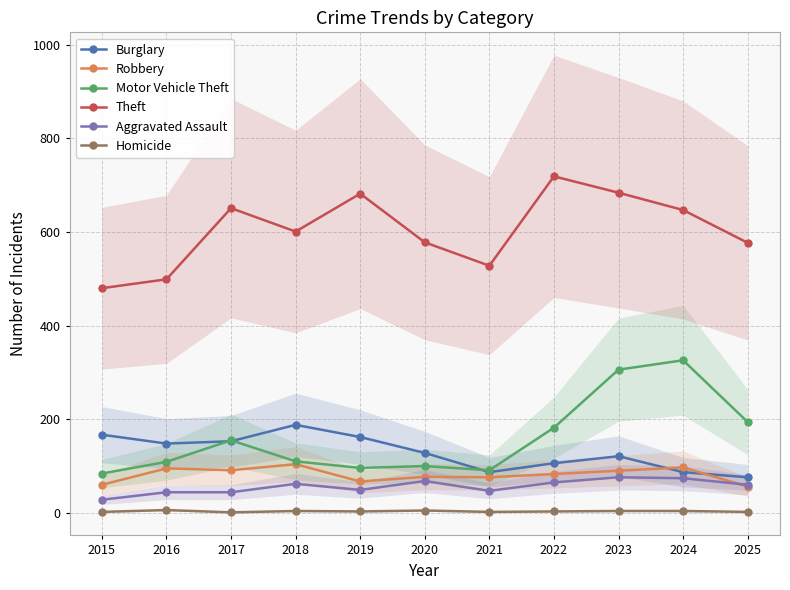

Rank the categories by Motor Vehicle Theft value from highest to lowest.

2024, 2023, 2025, 2022, 2017, 2018, 2016, 2020, 2019, 2021, 2015